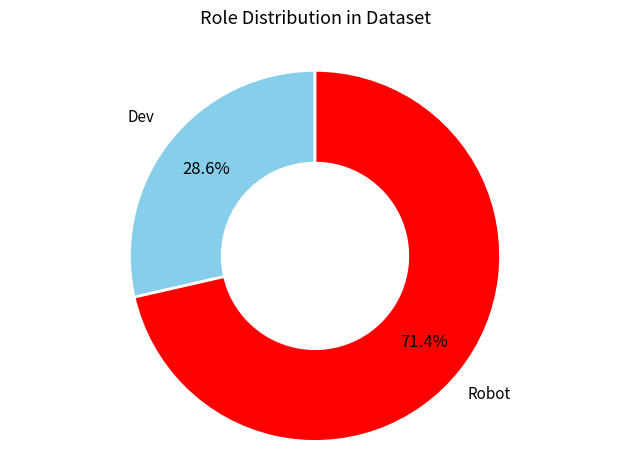

Is there any slice that represents more than half of the pie?

Yes